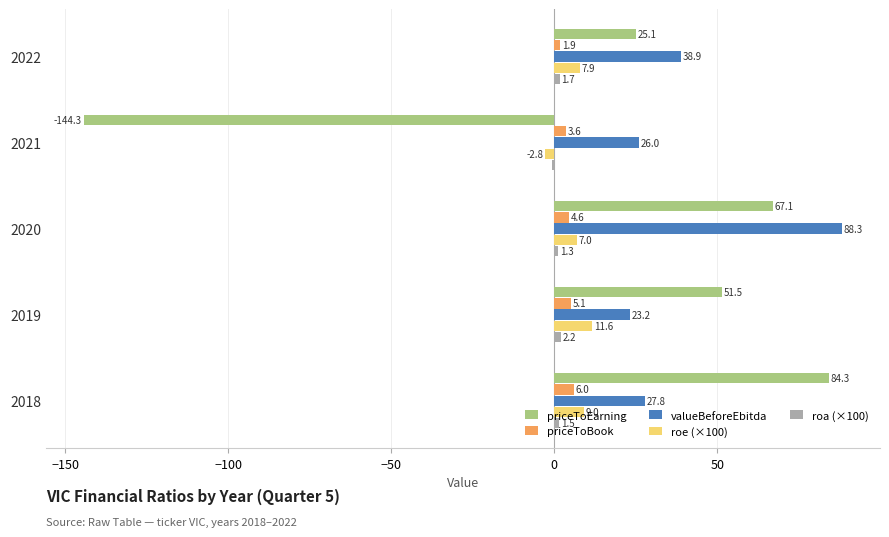

The value of valueBeforeEbitda at 2022 is 52.2. True or false?

False